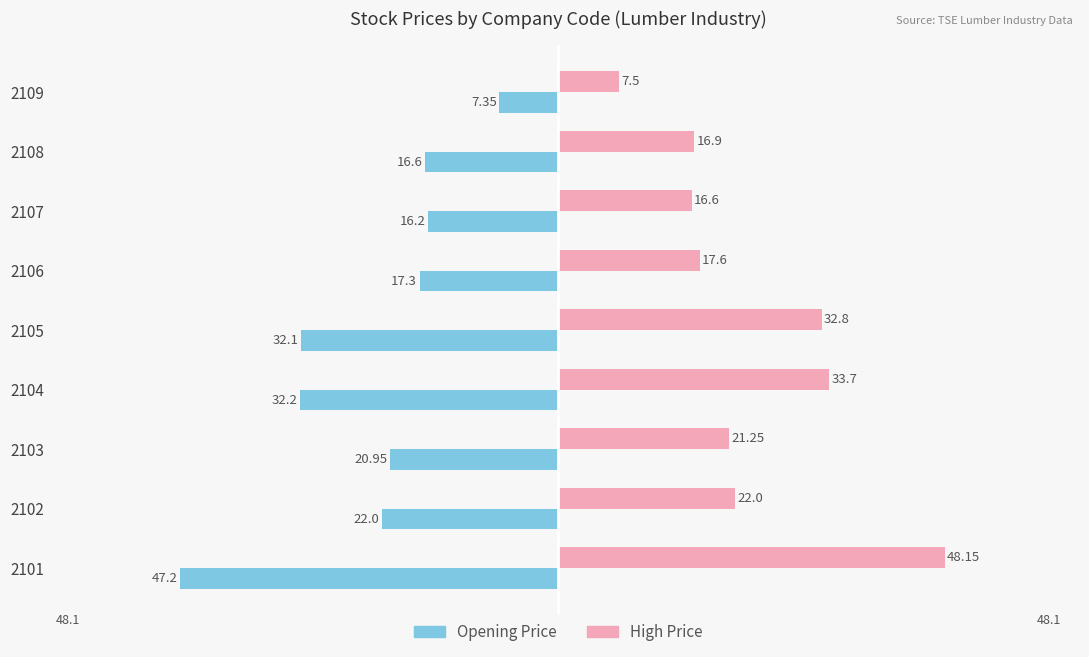

How many values in the Opening Price series exceed -20?

4